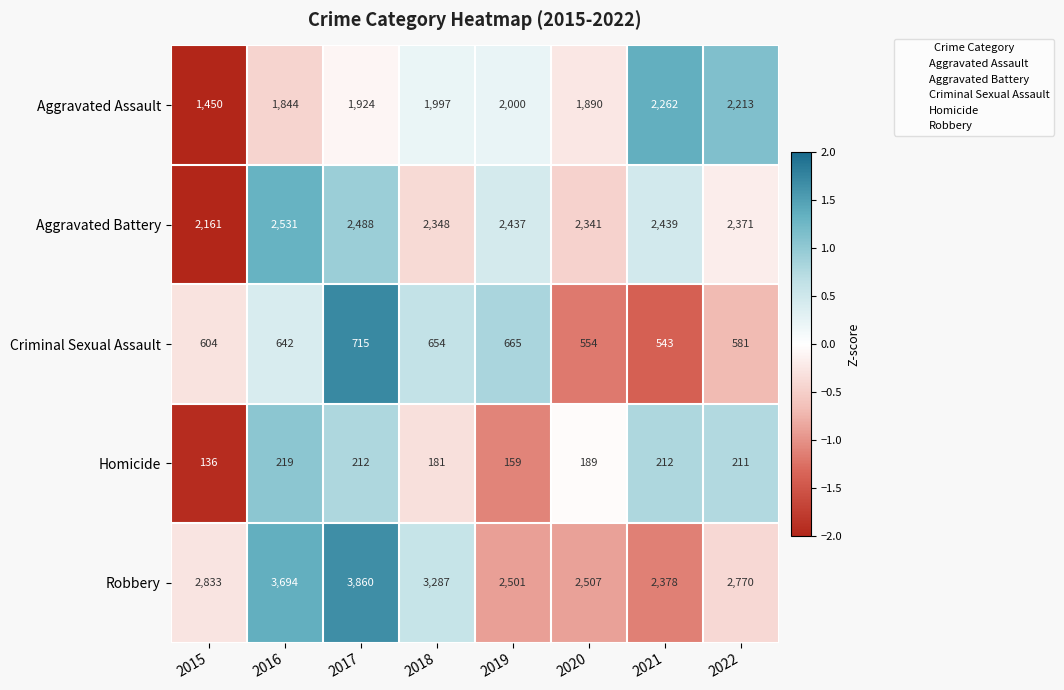

What is the total value across all series at 2021?

7834